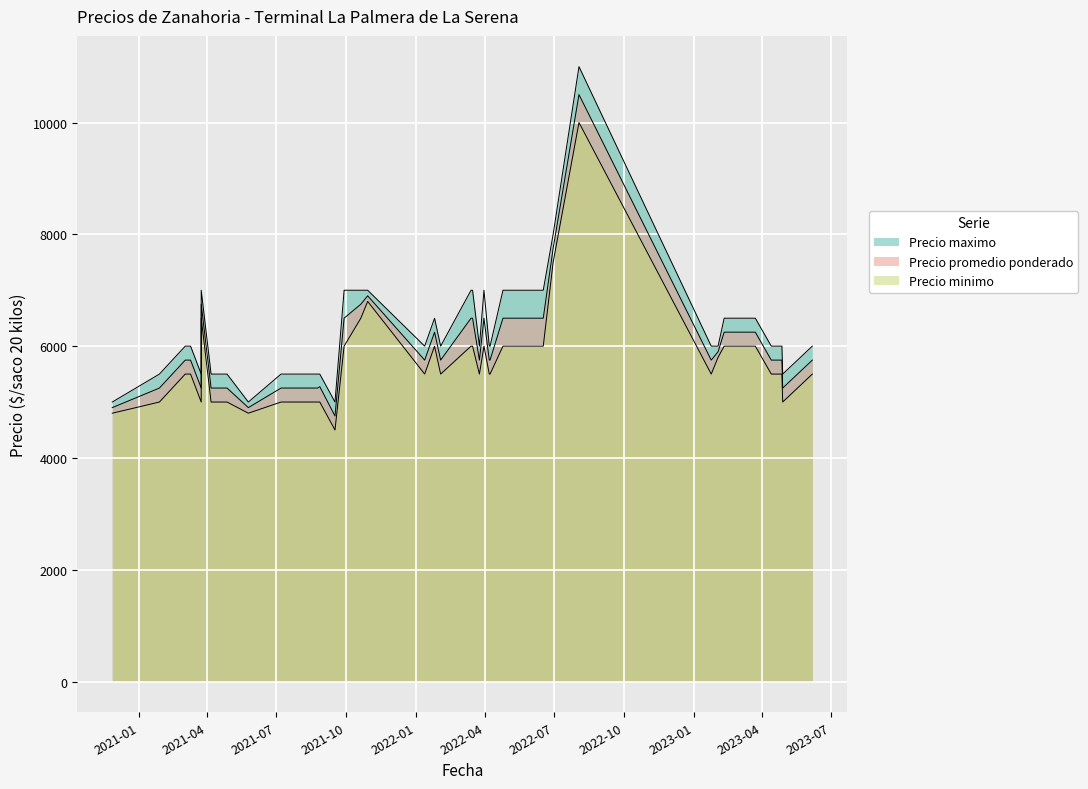

At how many categories does at least one series exceed 8070?

1